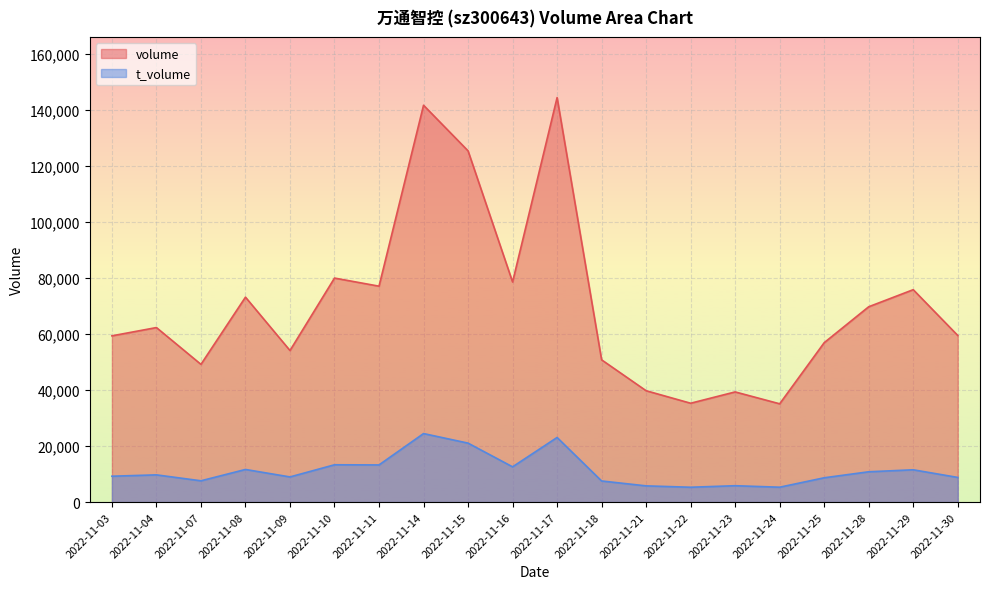

Which series has the largest total across all categories?

volume